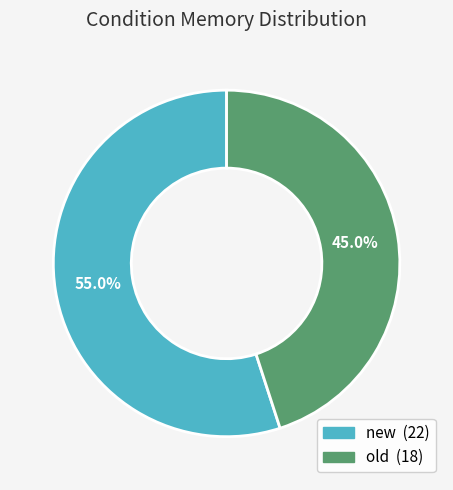

Is the sum of new and old greater than half?

Yes